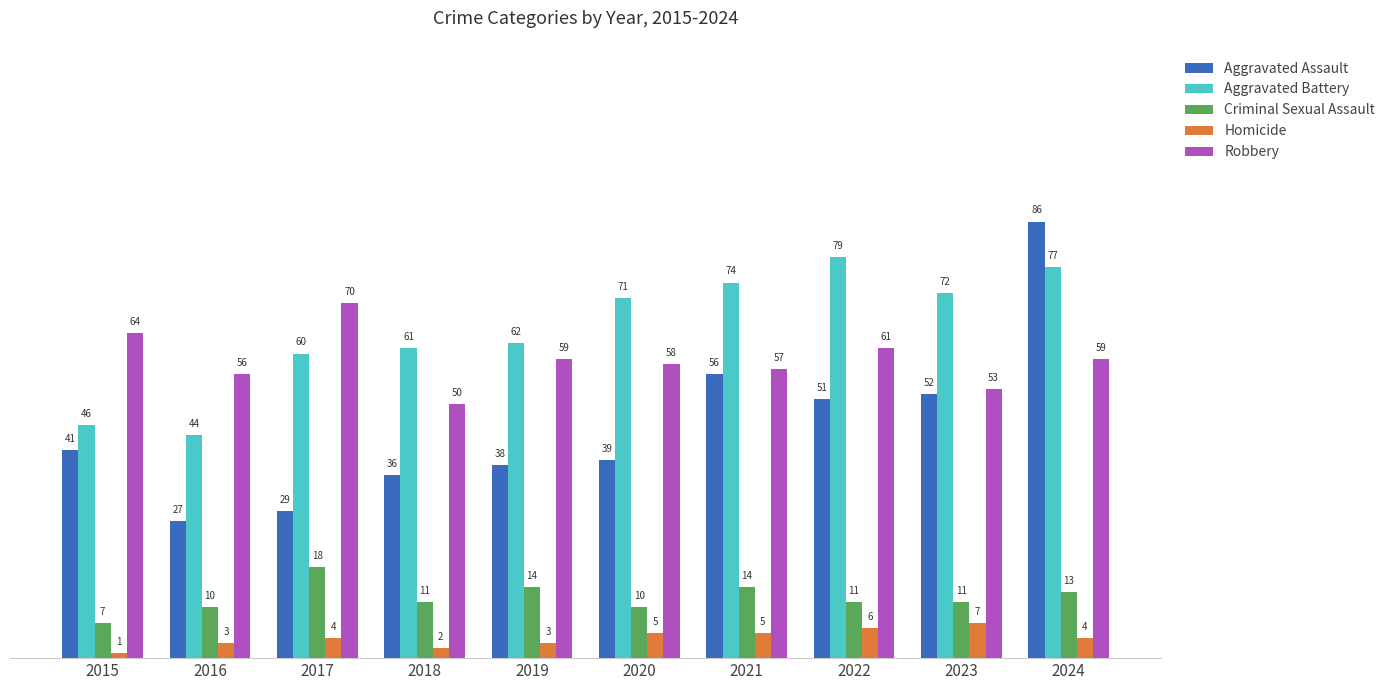

Does the chart contain stacked bars?

No